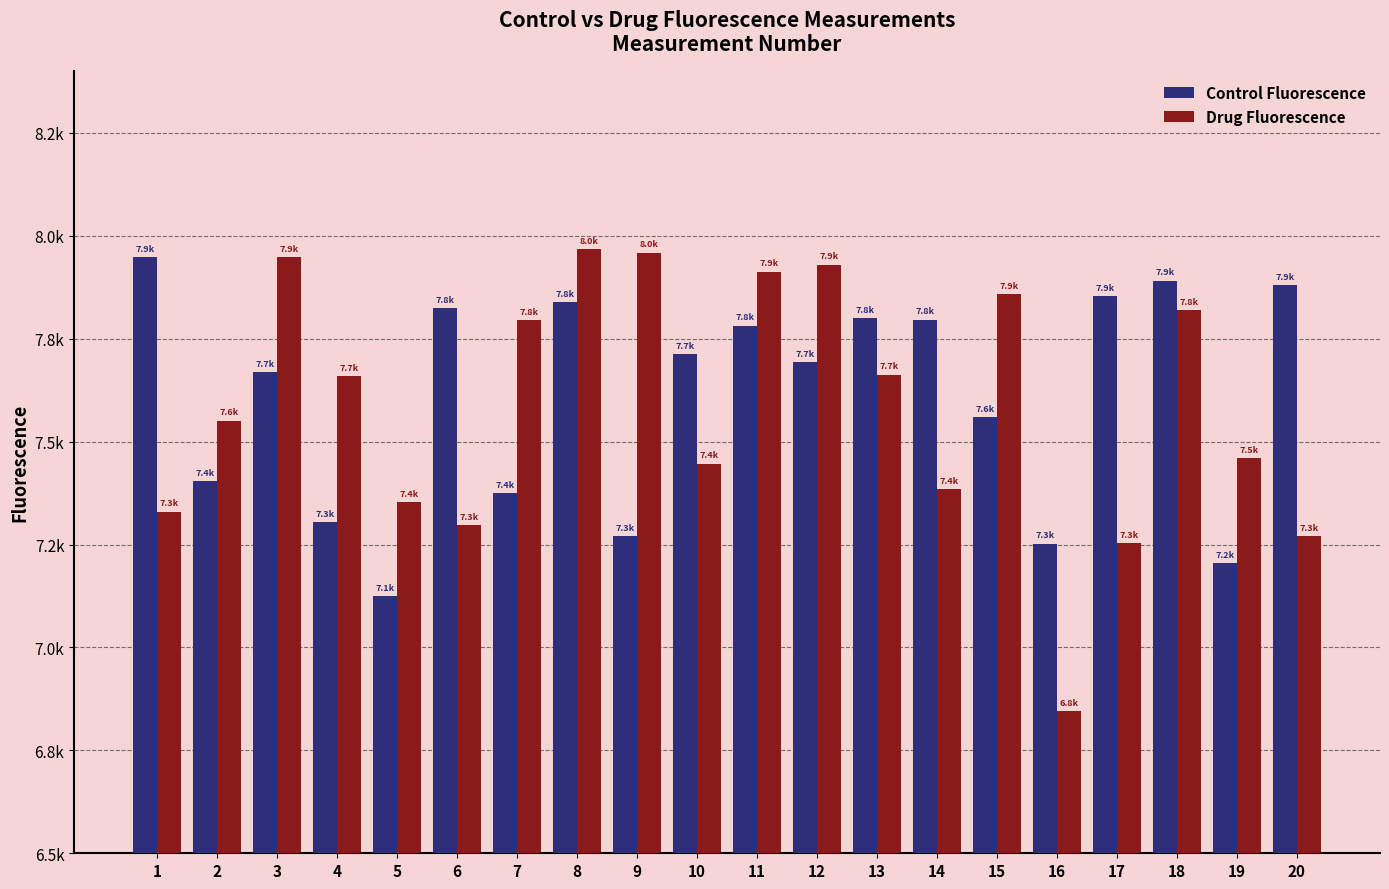

Rank the categories by Drug Fluorescence value from highest to lowest.

8, 9, 3, 12, 11, 15, 18, 7, 13, 4, 2, 19, 10, 14, 5, 1, 6, 20, 17, 16